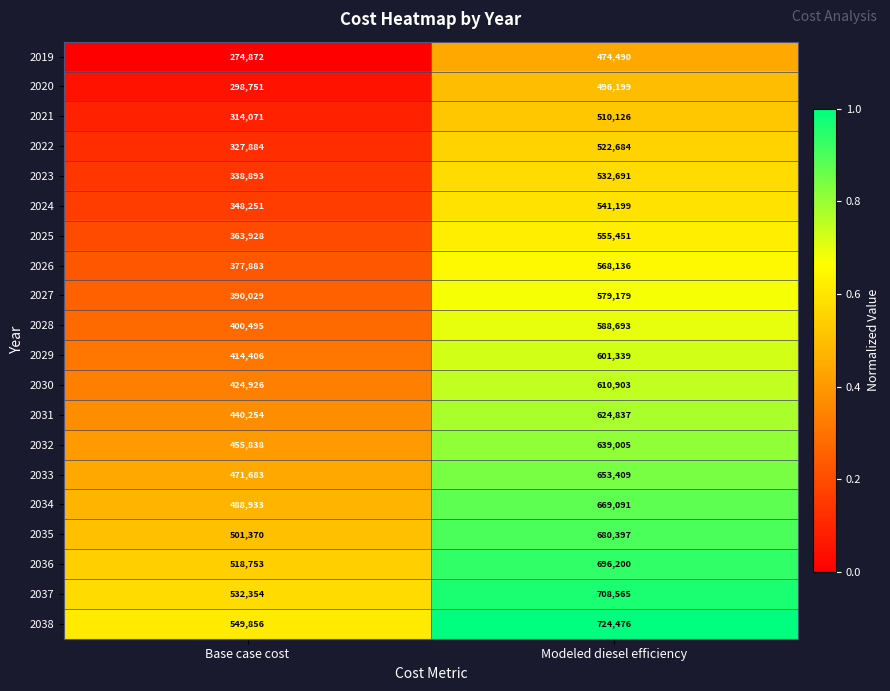

Between Base case cost and Modeled diesel efficiency, which series saw the biggest shift?

2019